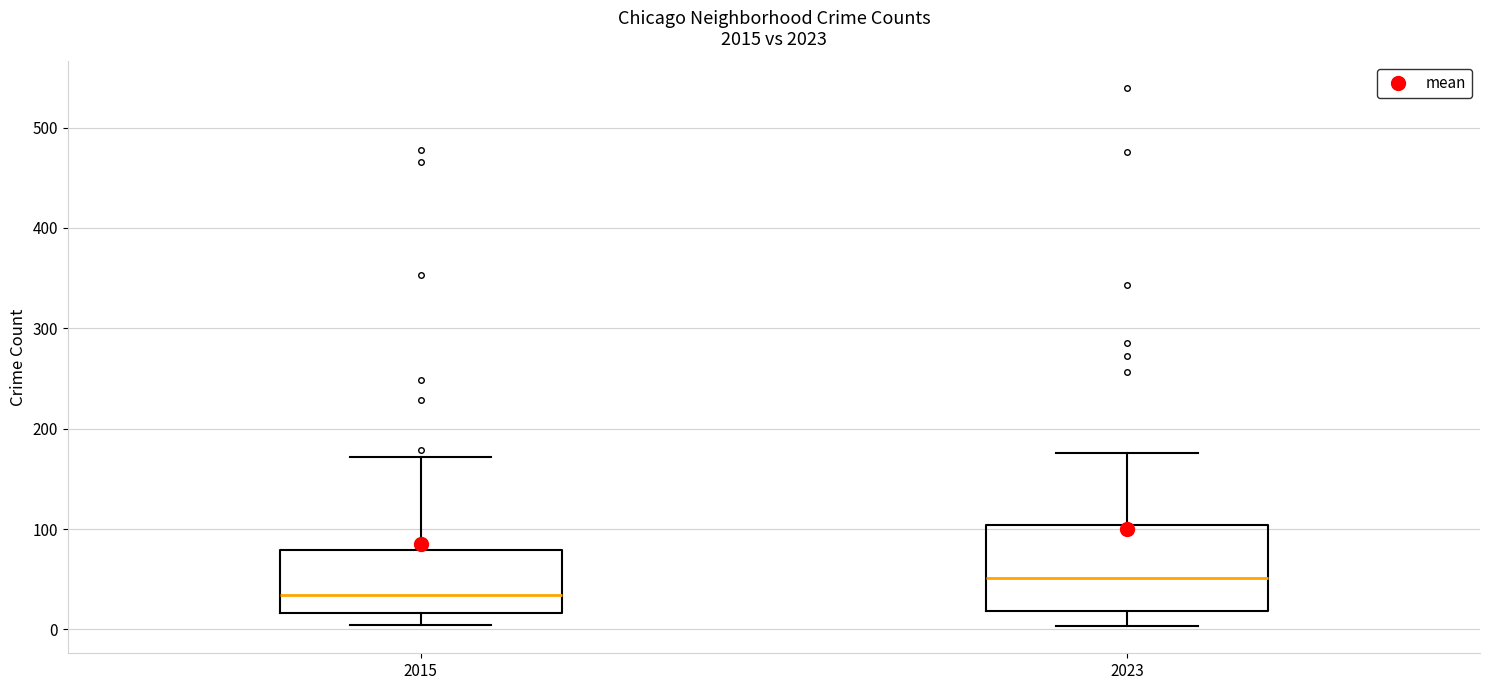

Reading left to right, transcribe this box plot: for each box, give where its median line is, the range the box spans, and where its two whiskers end, as read against the y-axis. The values are not printed on the chart, so give them approximately, as read against the axis.

2015: median 30, box 20 to 80, whiskers 0 to 170
2023: median 50, box 20 to 100, whiskers 0 to 180